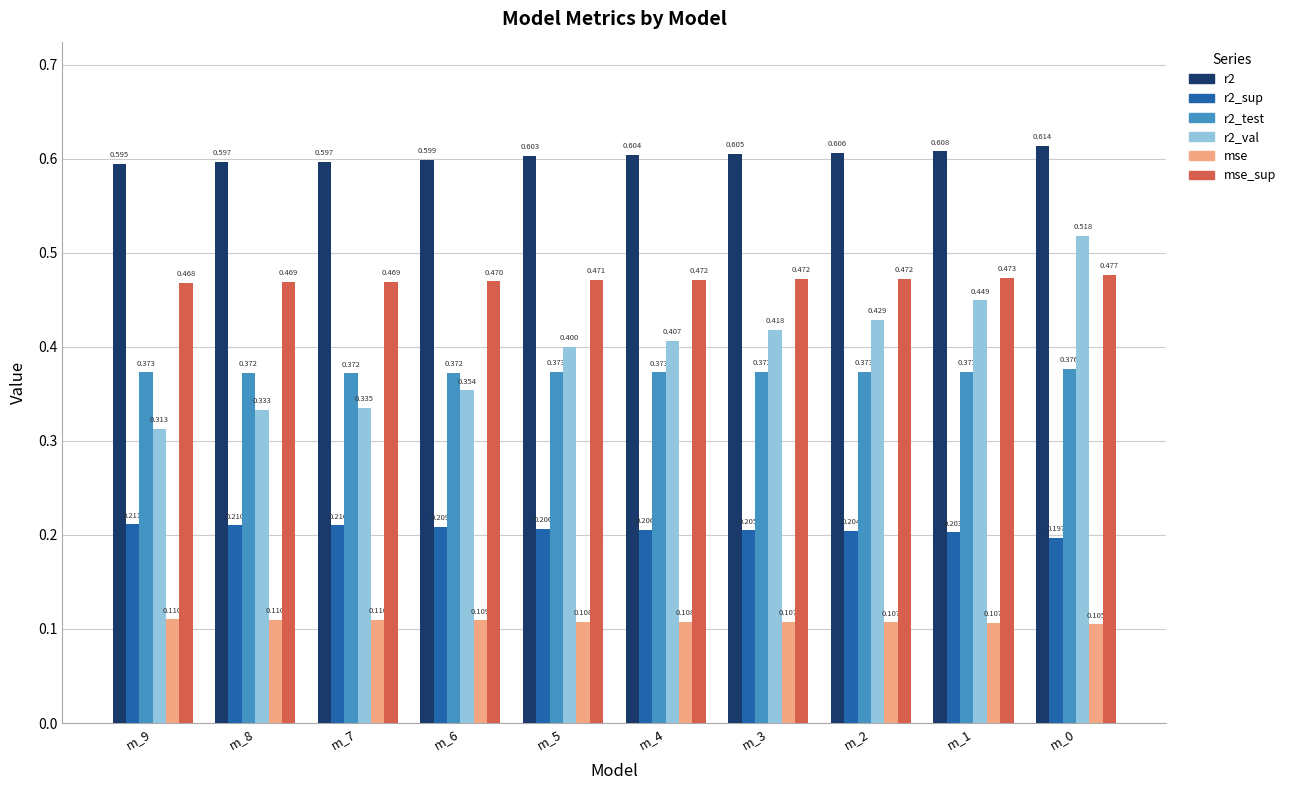

Rank the series at m_6 from highest to lowest value.

r2, mse_sup, r2_test, r2_val, r2_sup, mse